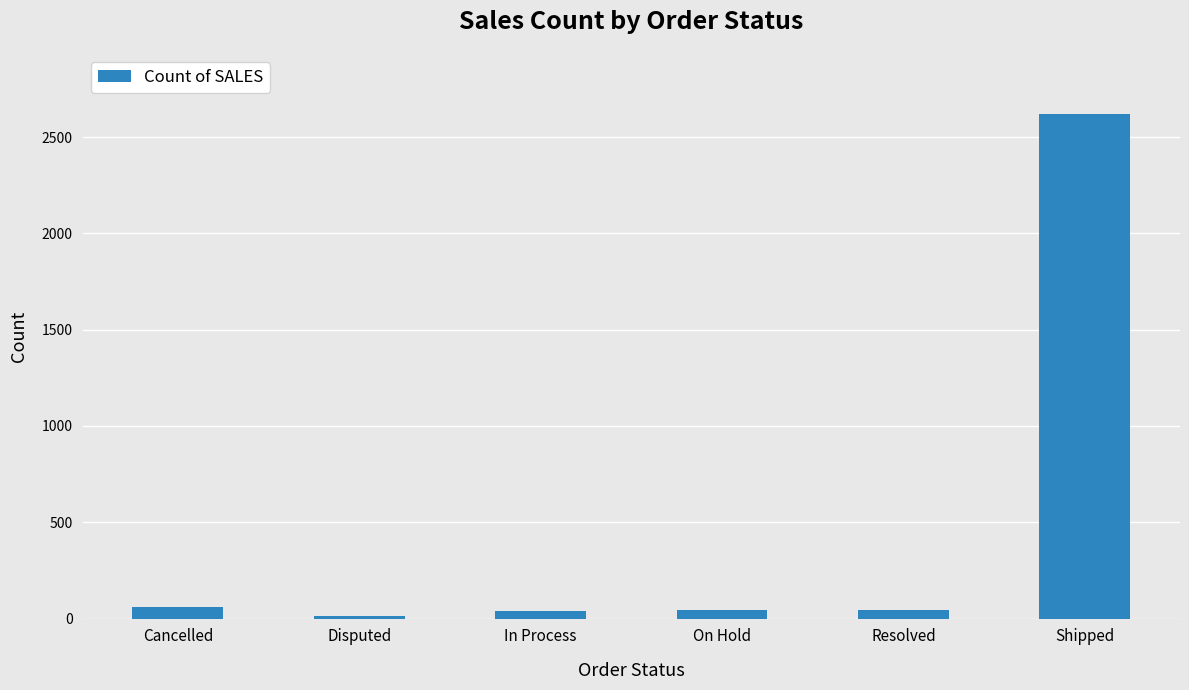

What position from the left is On Hold?

4